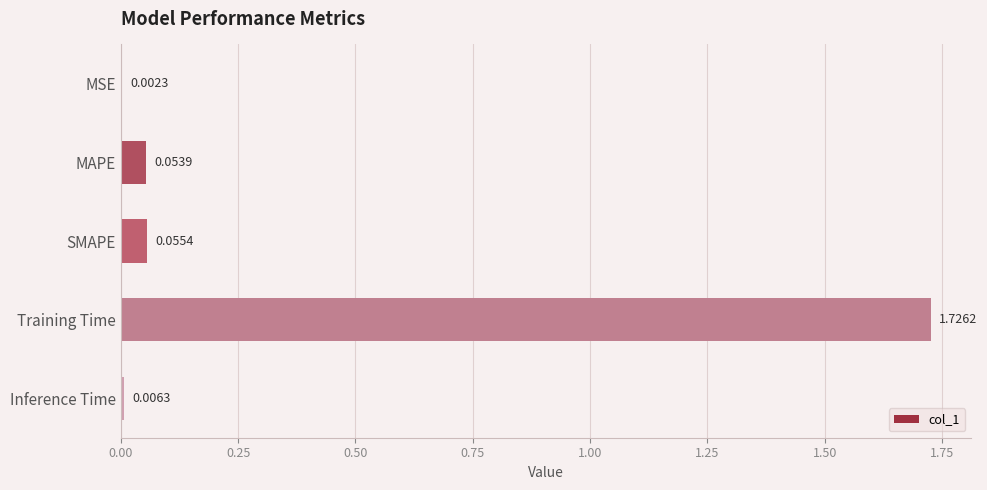

At which category does the chart reach its peak across all series?

Training Time